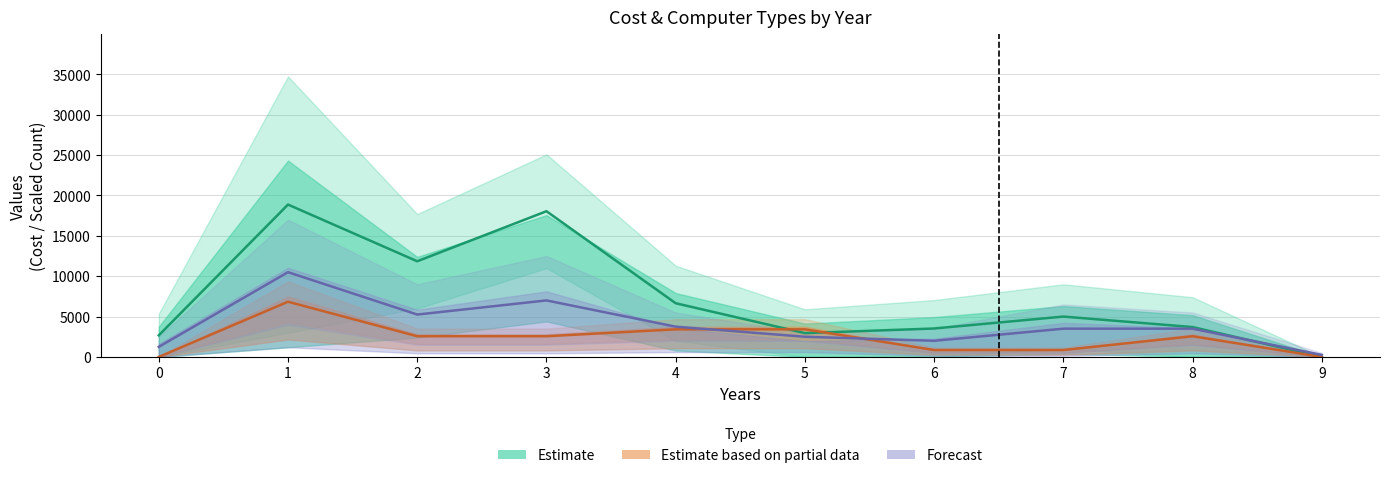

What are all the series names shown in the legend?

Estimate, Estimate based on partial data, Forecast